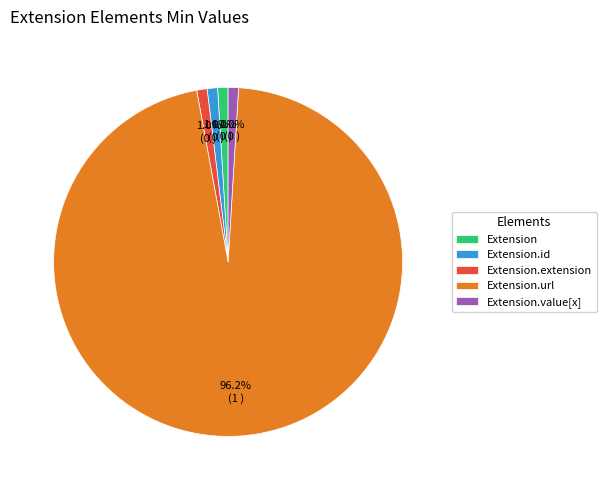

Combined, do Extension.value[x] and Extension.url account for over 50%?

Yes